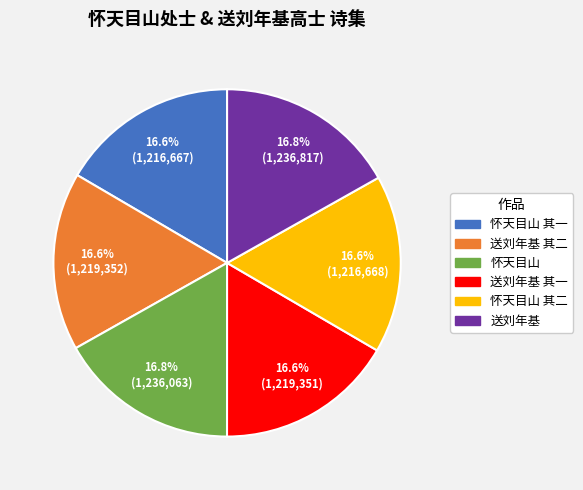

Is there a majority slice in this chart?

No